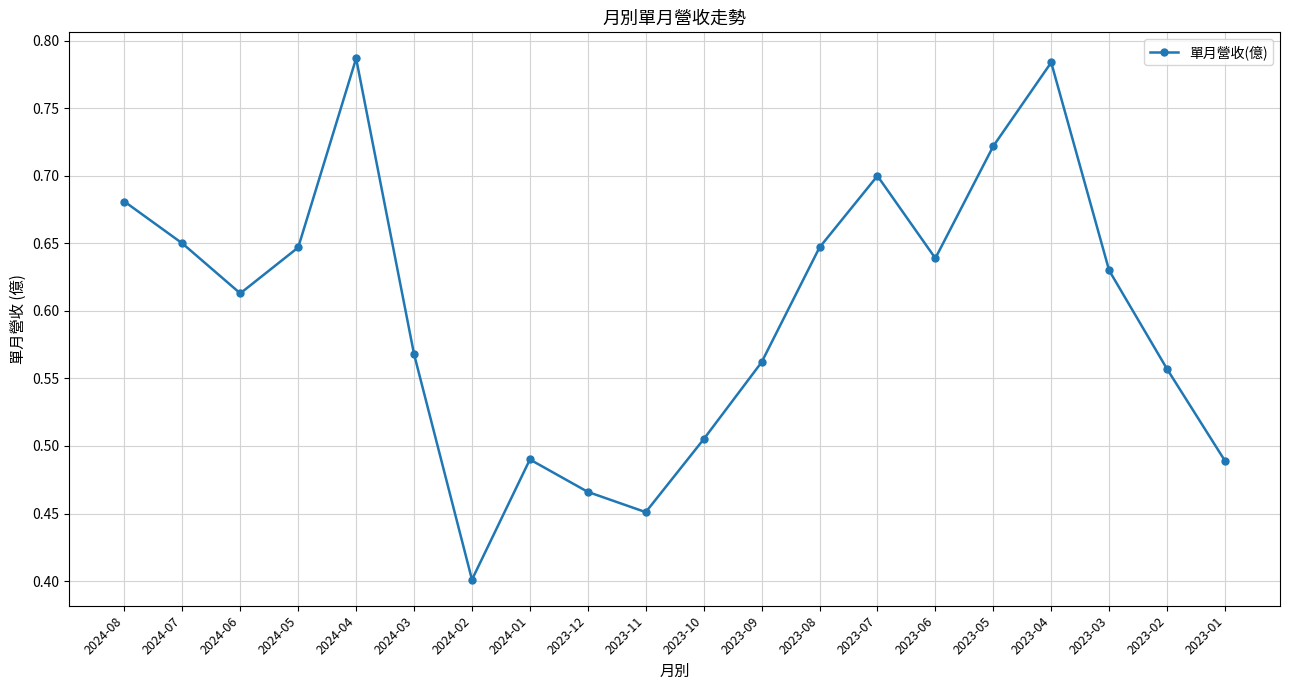

Does the chart have visible grid lines?

Yes